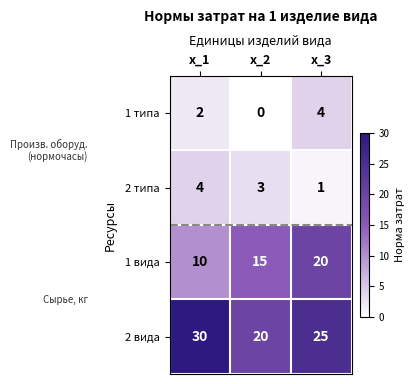

Where does the 2 вида series first go above 25?

х_1